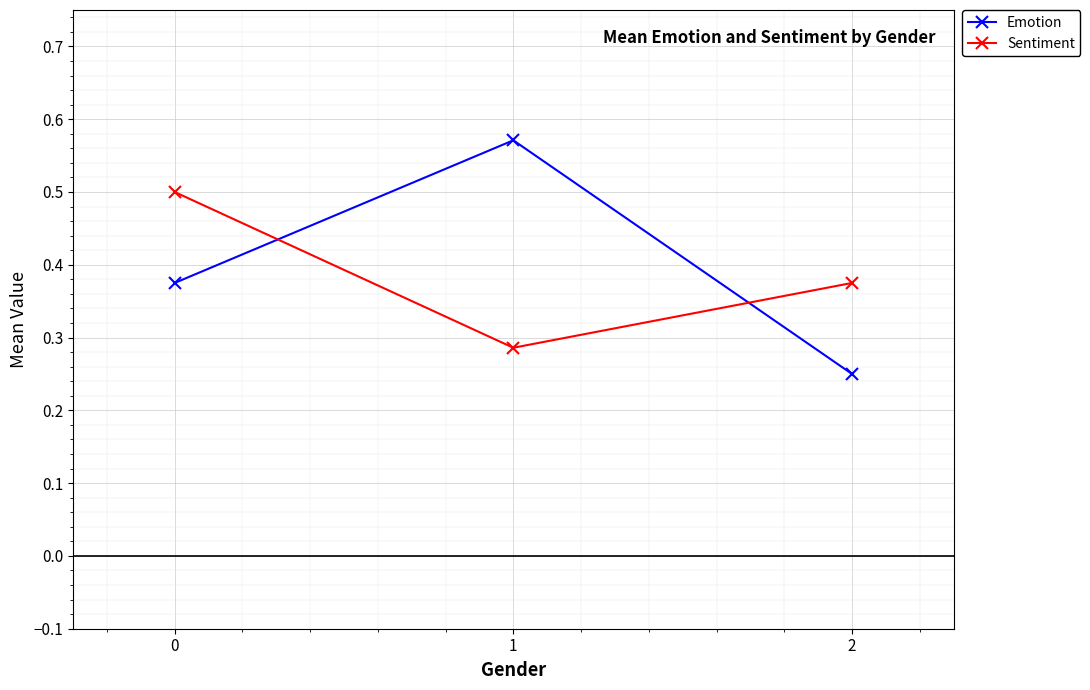

How many lines are shown in the chart?

2